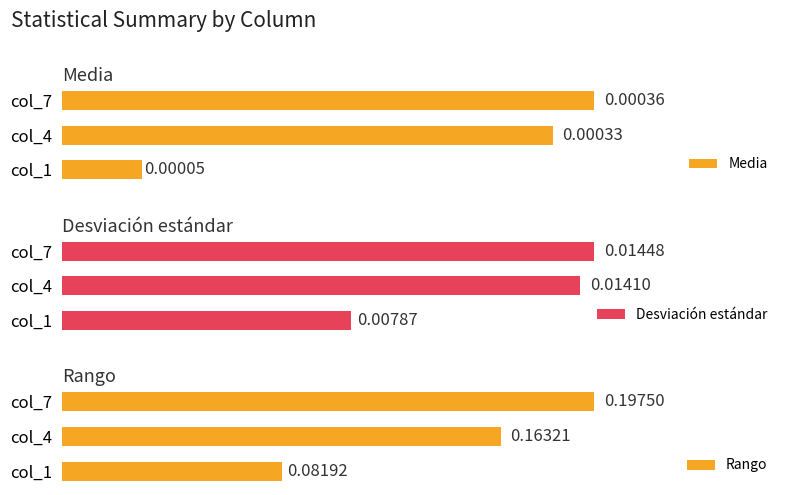

Which series has the largest total across all categories?

Rango